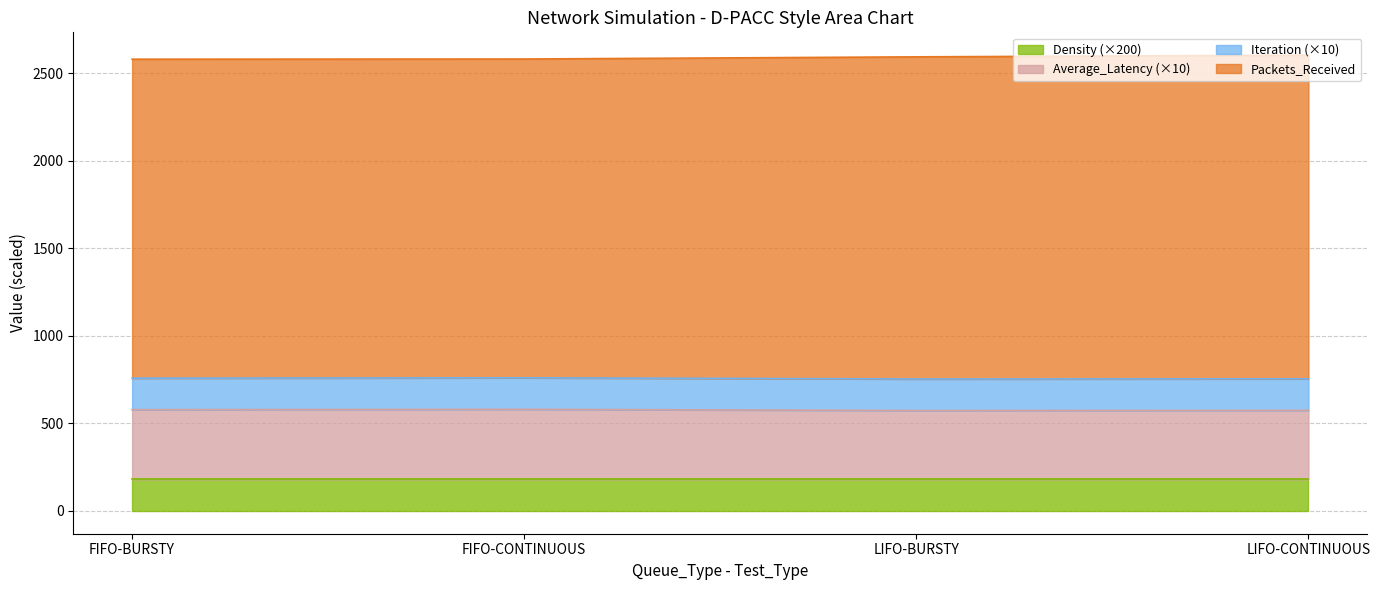

At which category does Average_Latency reach its first local valley?

LIFO-BURSTY